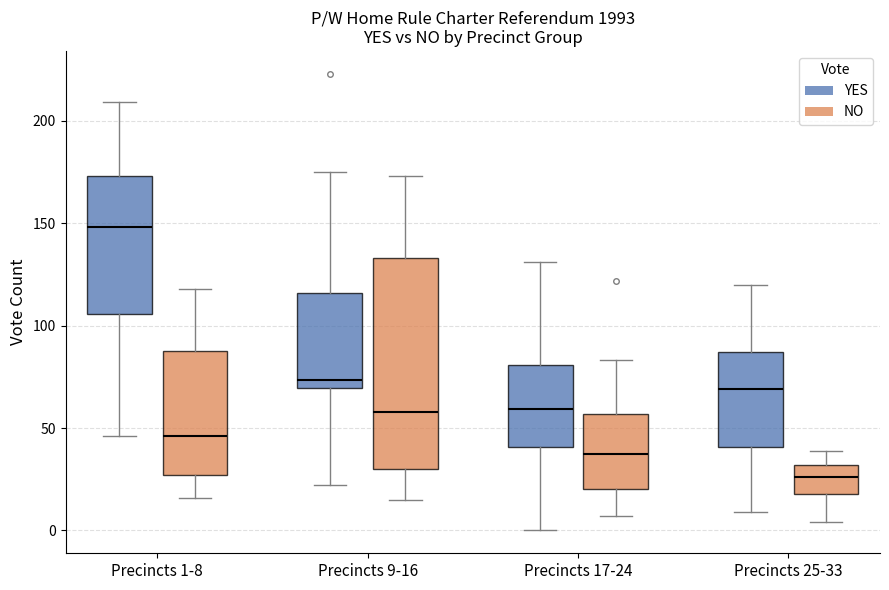

Reading left to right, read every box against the y-axis: the position of its median line, the range the box covers, and the ends of its whiskers. The values are not printed on the chart, so give them approximately, as read against the axis.

Precincts 1-8 (YES): median 150, box 105 to 175, whiskers 45 to 210
Precincts 1-8 (NO): median 45, box 25 to 90, whiskers 15 to 120
Precincts 9-16 (YES): median 75, box 70 to 115, whiskers 20 to 175
Precincts 9-16 (NO): median 60, box 30 to 135, whiskers 15 to 175
Precincts 17-24 (YES): median 60, box 40 to 80, whiskers 0 to 130
Precincts 17-24 (NO): median 40, box 20 to 55, whiskers 5 to 85
Precincts 25-33 (YES): median 70, box 40 to 85, whiskers 10 to 120
Precincts 25-33 (NO): median 25, box 20 to 30, whiskers 5 to 40